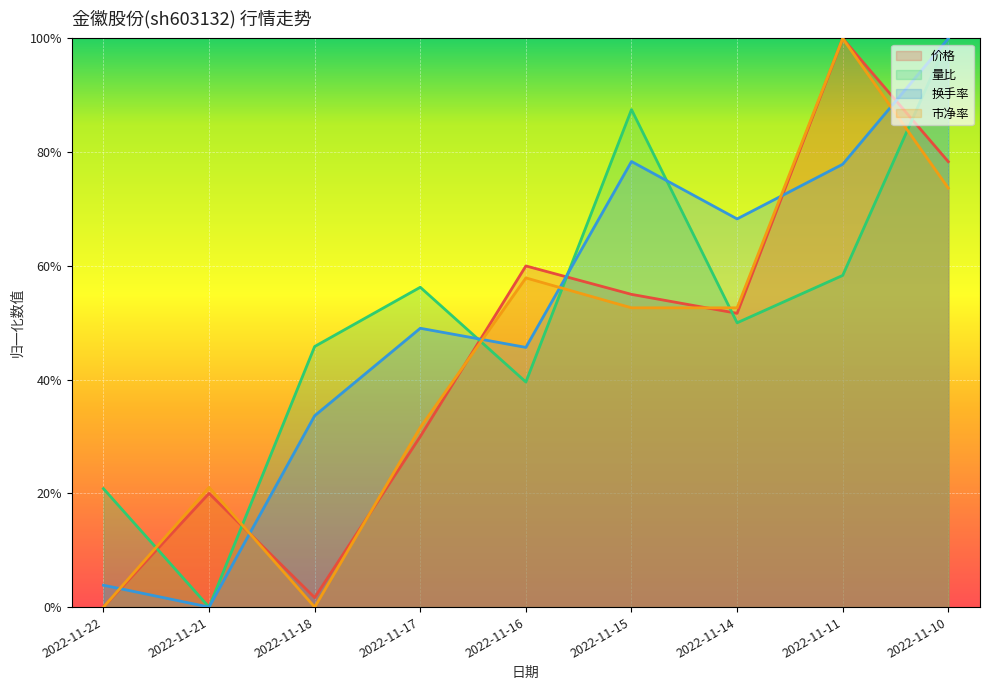

Between which two adjacent categories do 市净率 and 量比 first intersect?

2022-11-22 and 2022-11-21